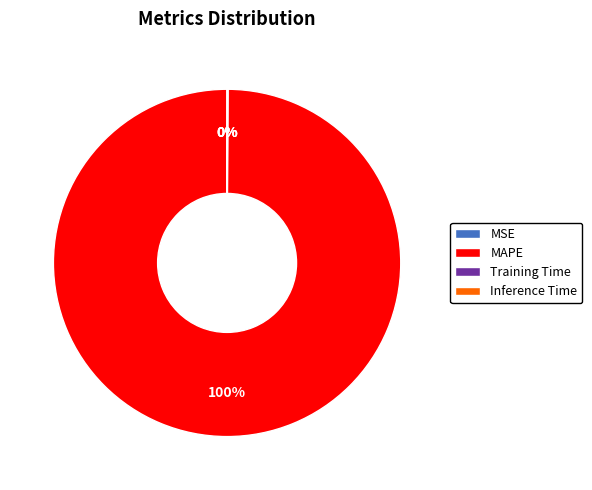

Which slice is the largest?

MAPE